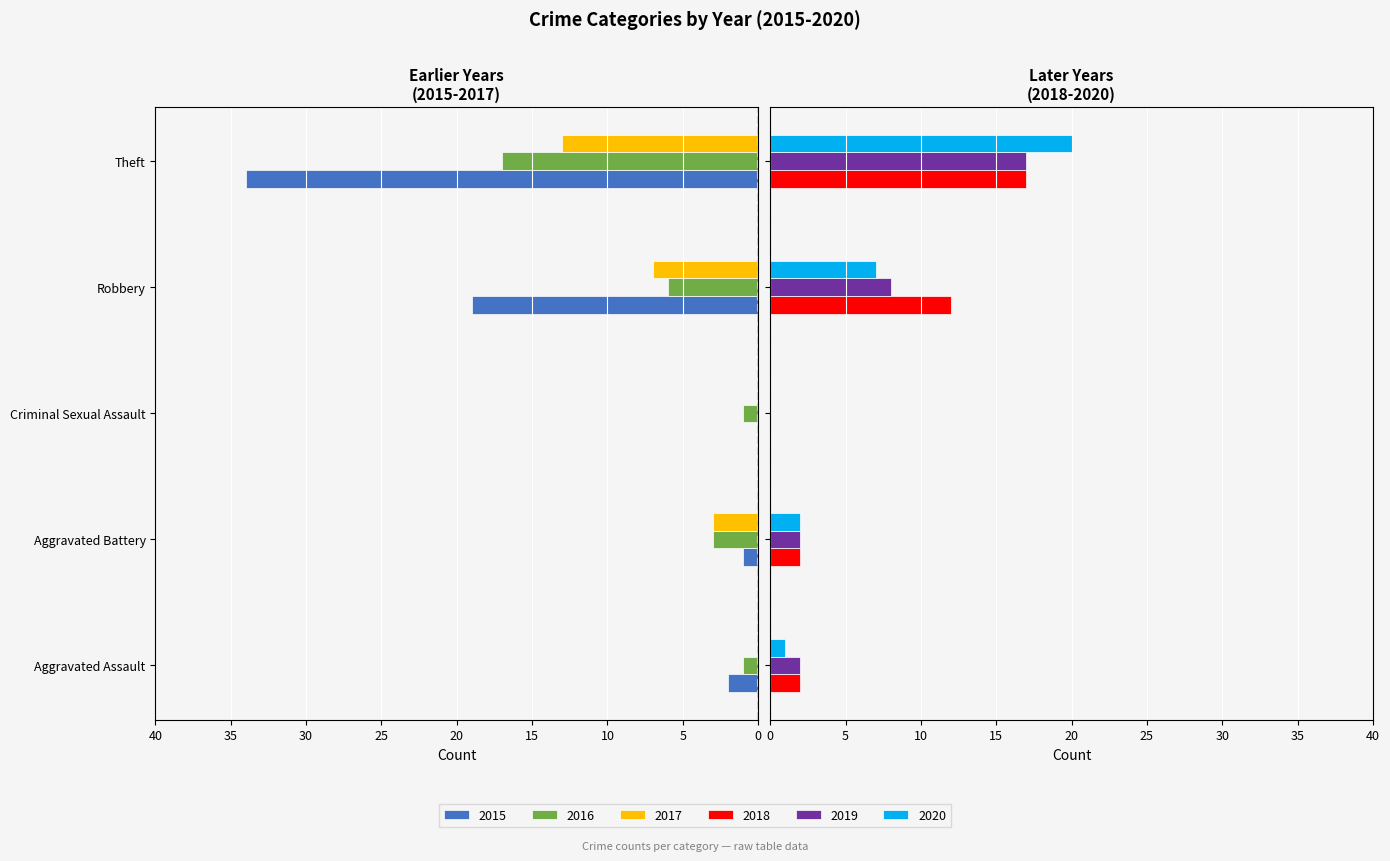

How many bars are there in each group?

6